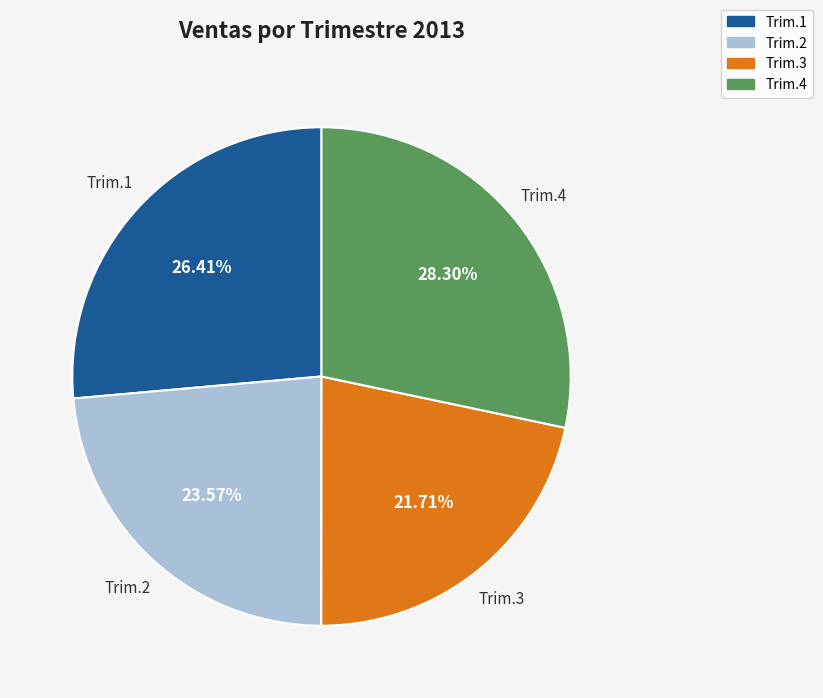

The Trim.2 slice represents 24% of the pie. True or false?

True